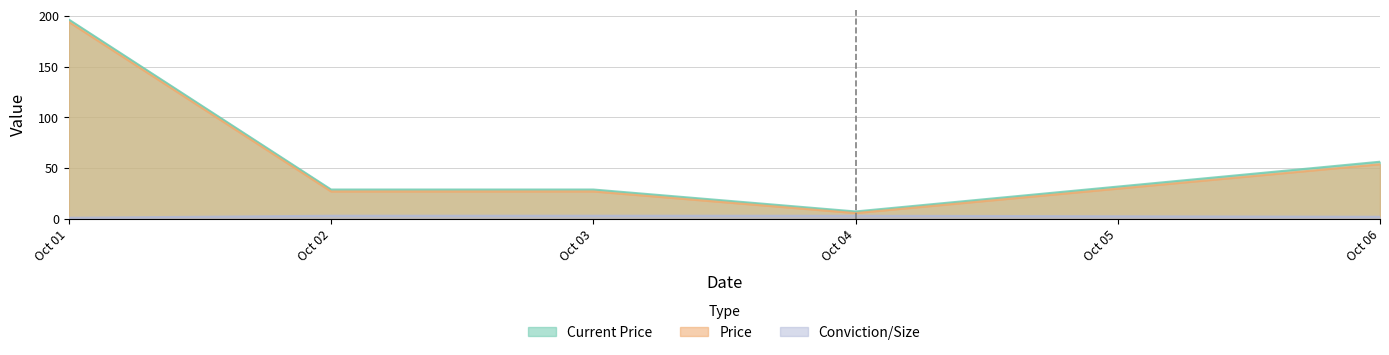

What are all the series names shown in the legend?

Current Price, Price, Conviction/Size